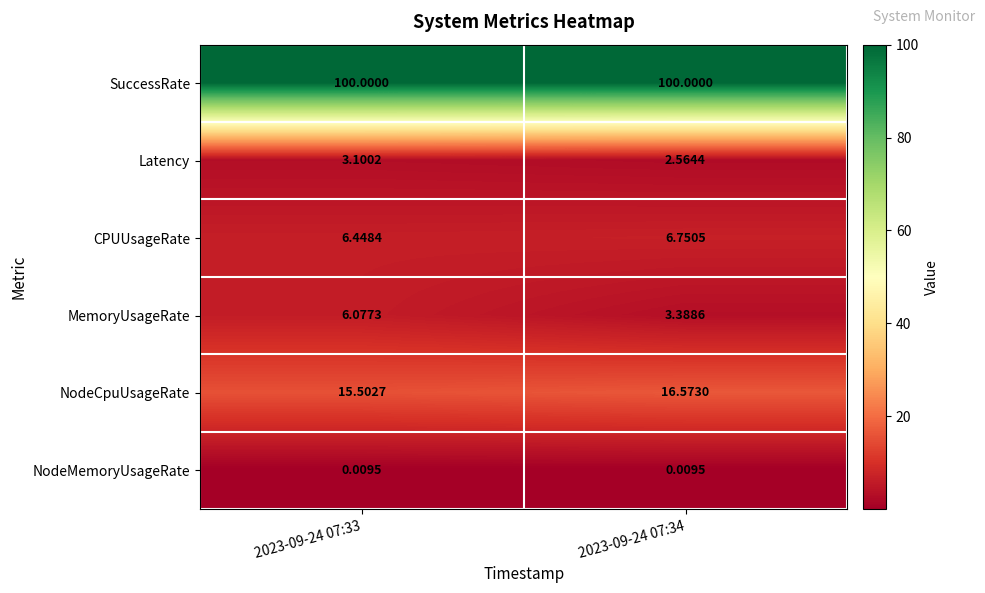

Which series changed the most between 2023-09-24 07:33 and 2023-09-24 07:34?

MemoryUsageRate